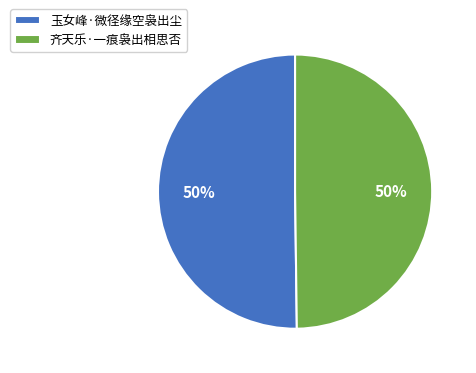

Do 齐天乐·一痕袅出相思否 and 玉女峰·微径缘空袅出尘 together represent more than half of the pie?

Yes